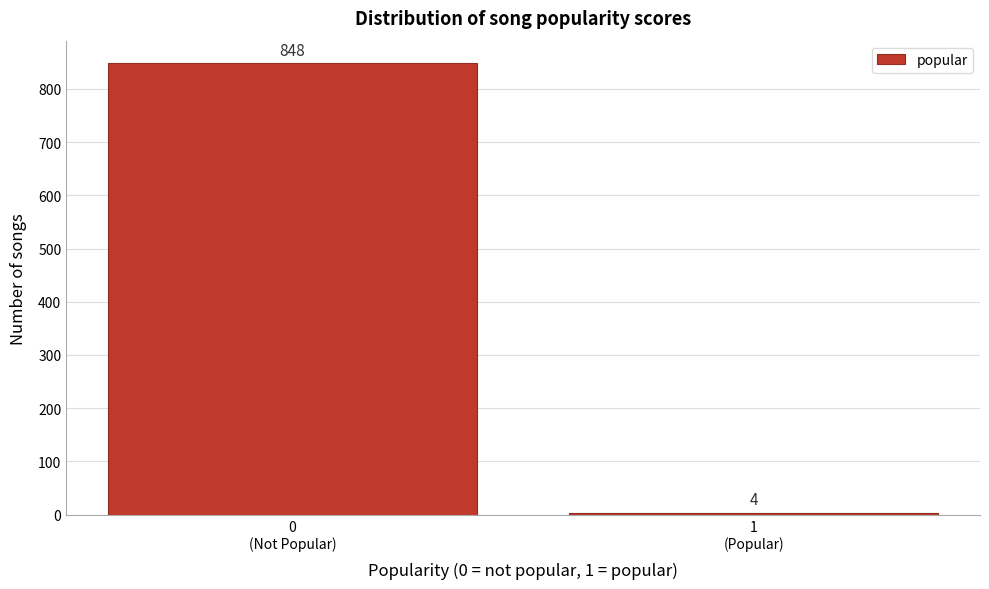

Reading right to left, what are all the values shown in this chart?

4	848